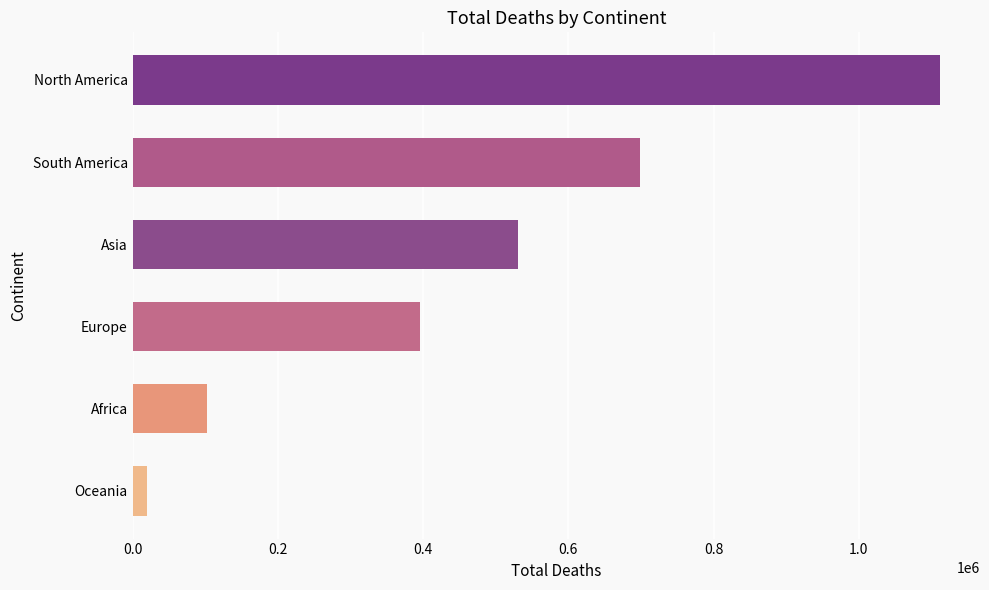

Which has a higher value, Asia or Europe?

Asia